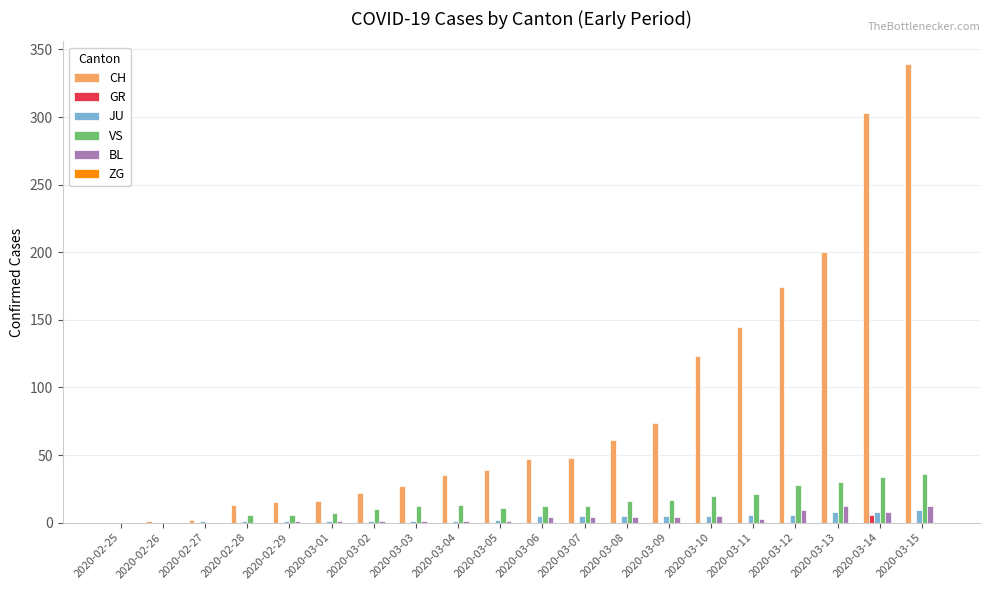

The value of VS at 2020-02-26 is 0. True or false?

True